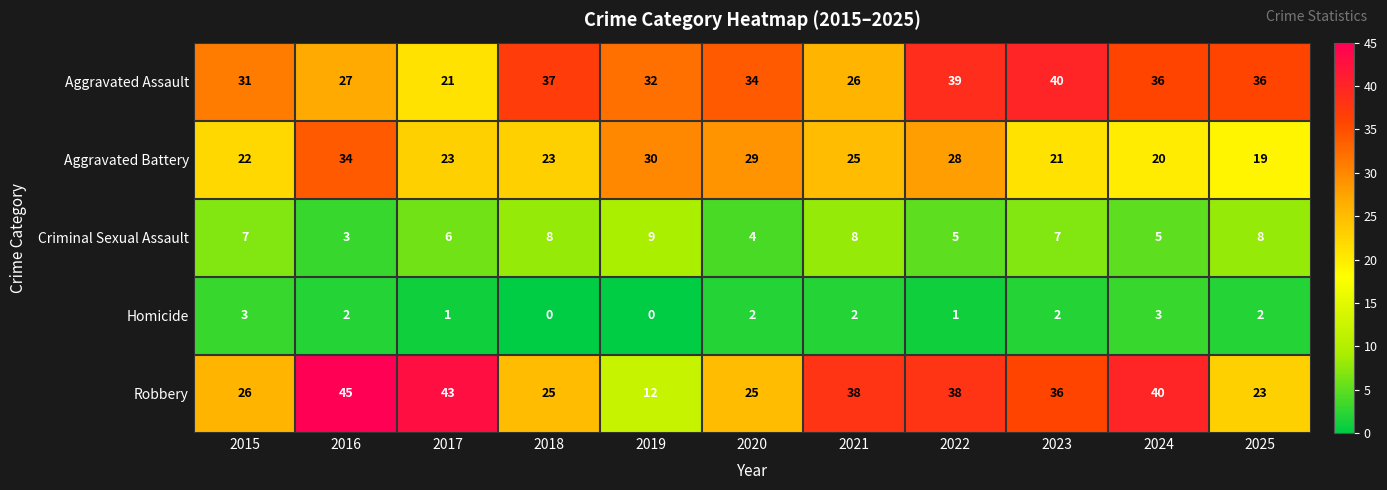

Which label corresponds to the largest value in the chart?

2016